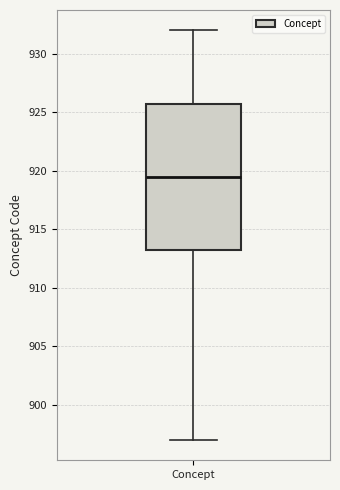

Read this box plot against the y-axis: the position of the median line, the range covered by the box, and the ends of both whiskers. The values are not printed on the chart, so give them approximately, as read against the axis.

median 919.5, box 913.5 to 926.0, whiskers 897.0 to 932.0